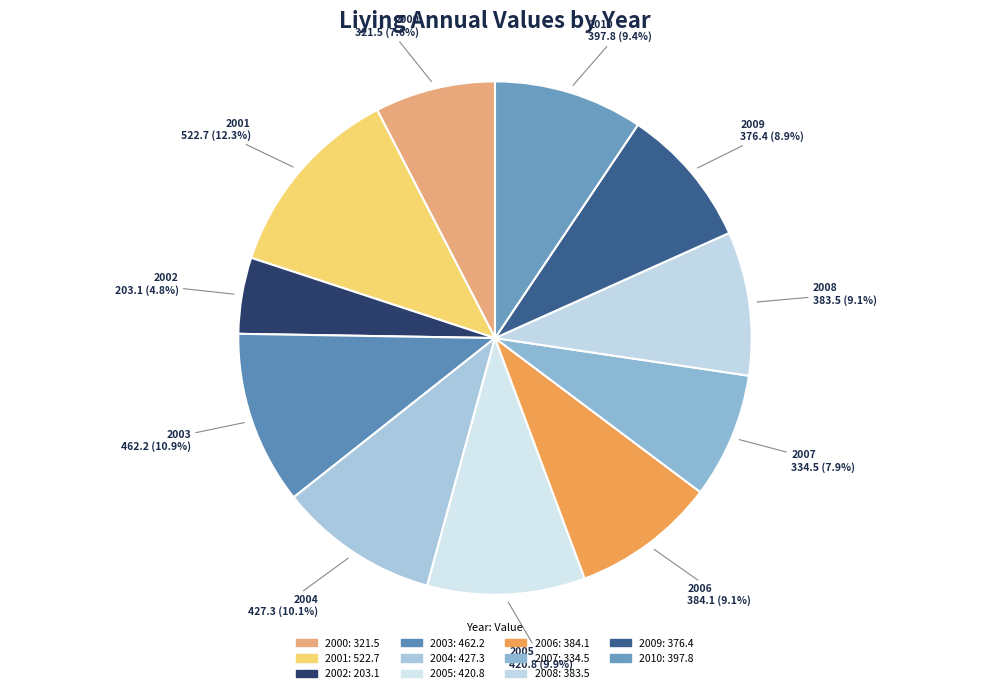

To the nearest percent, what portion does 2000 represent?

8%